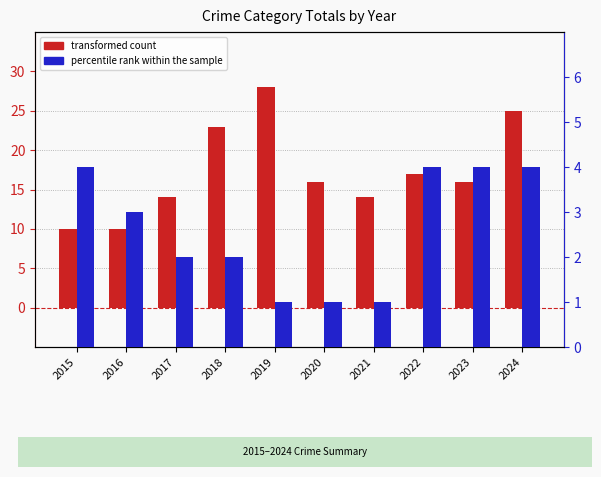

Which series has the largest total across all categories?

transformed count